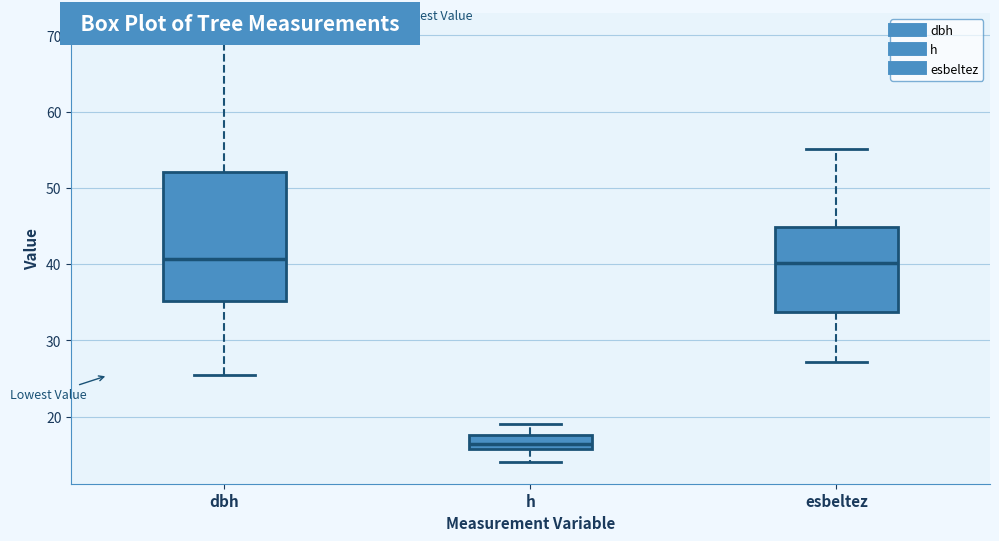

Comparing the boxes themselves (not the whiskers), which one is the tallest?

dbh